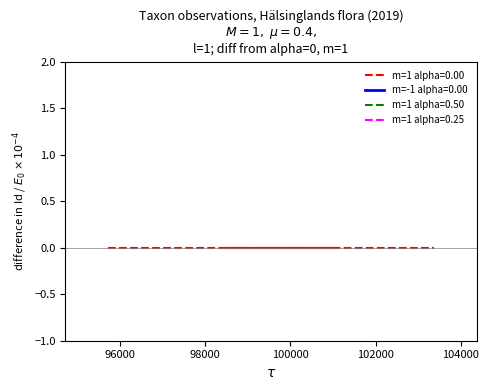

True or false: m=1 alpha=0.00 has a value of -13117.3 at Myskmåra.

False